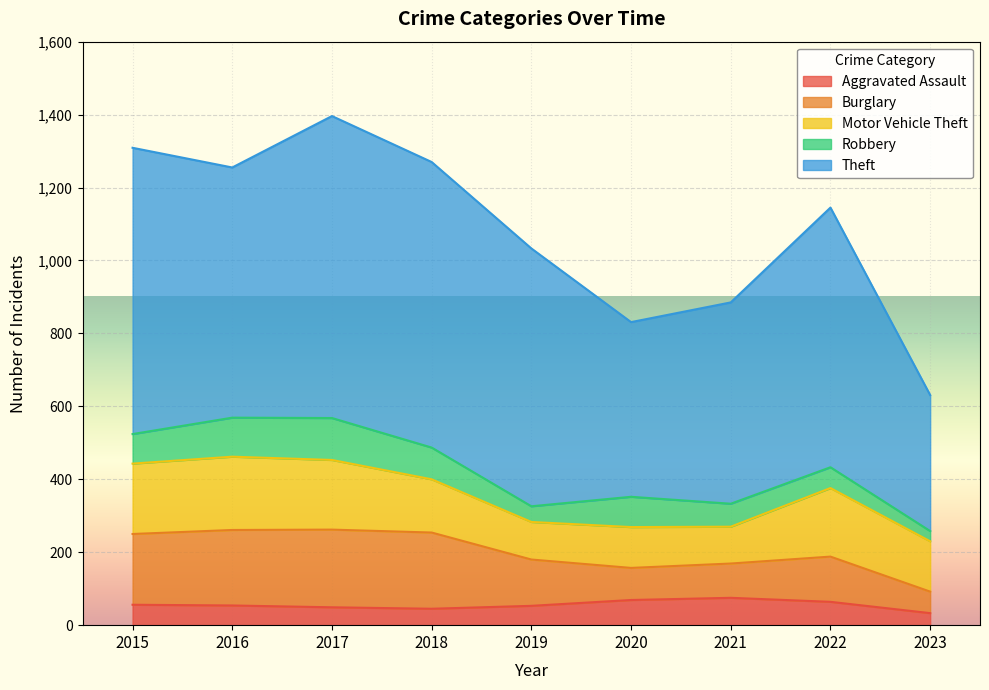

Is it true that Robbery equals 57 at 2022?

True